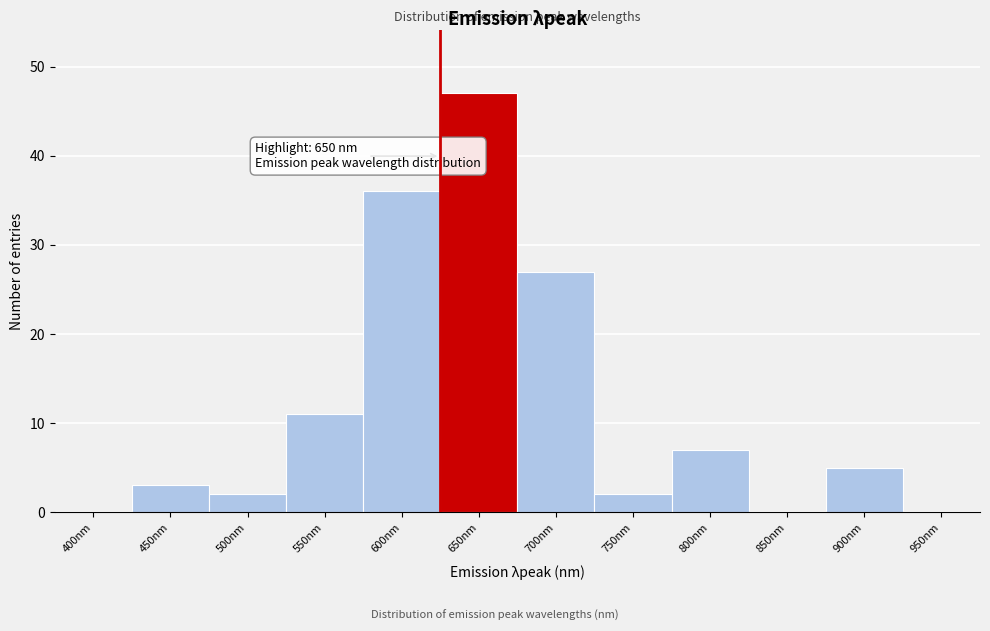

Reading left to right, extract all data points from this chart.

400nm=0	450nm=3	500nm=2	550nm=11	600nm=36	650nm=47	700nm=27	750nm=2	800nm=7	850nm=0	900nm=5	950nm=0